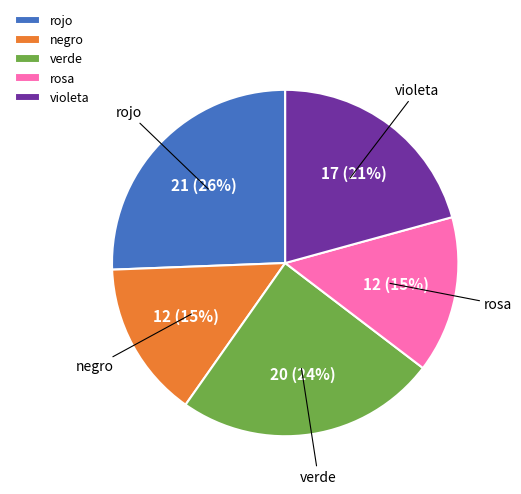

Between violeta and rojo, which is larger?

rojo